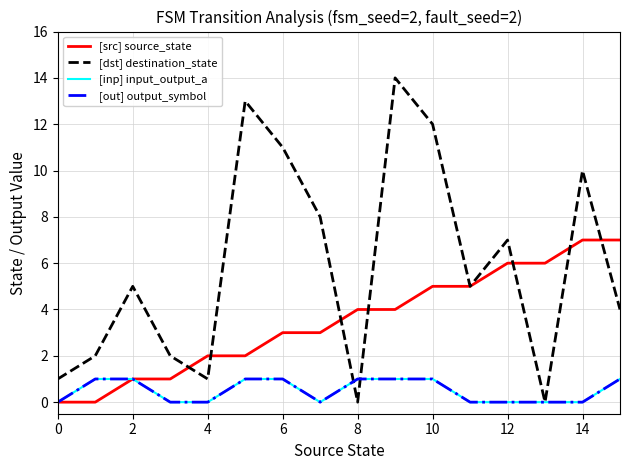

Reading left to right, list all the values displayed in this chart.

[src] source_state: 0	0	1	1	2	2	3	3	4	4	5	5	6	6	7	7
[dst] destination_state: 1	2	5	2	1	13	11	8	0	14	12	5	7	0	10	4
[inp] input_output_a: 0	1	1	0	0	1	1	0	1	1	1	0	0	0	0	1
[out] output_symbol: 0	1	1	0	0	1	1	0	1	1	1	0	0	0	0	1